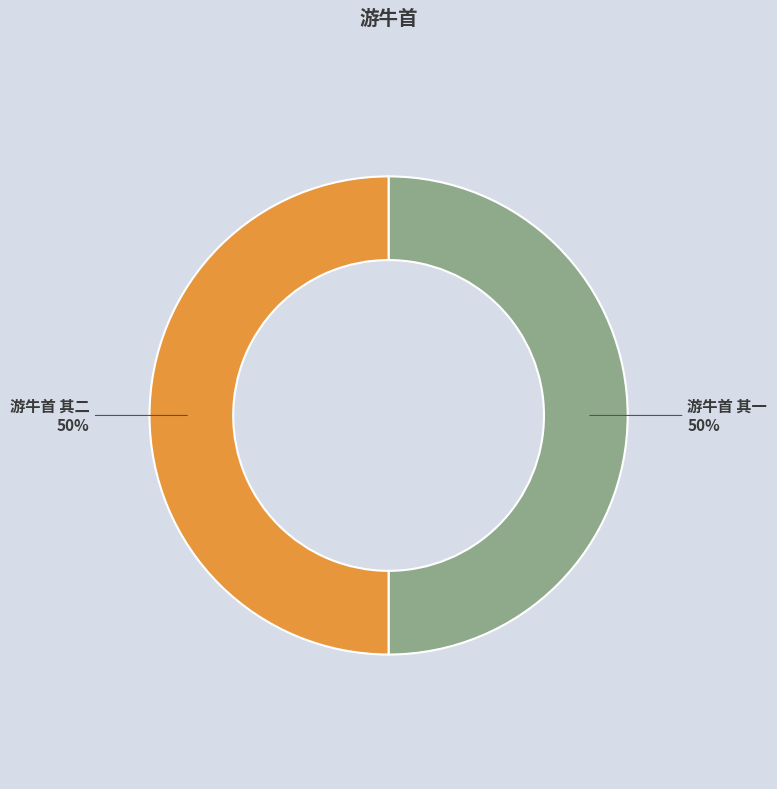

To the nearest percent, what is the combined percentage of 游牛首 其一 and 游牛首 其二?

100%